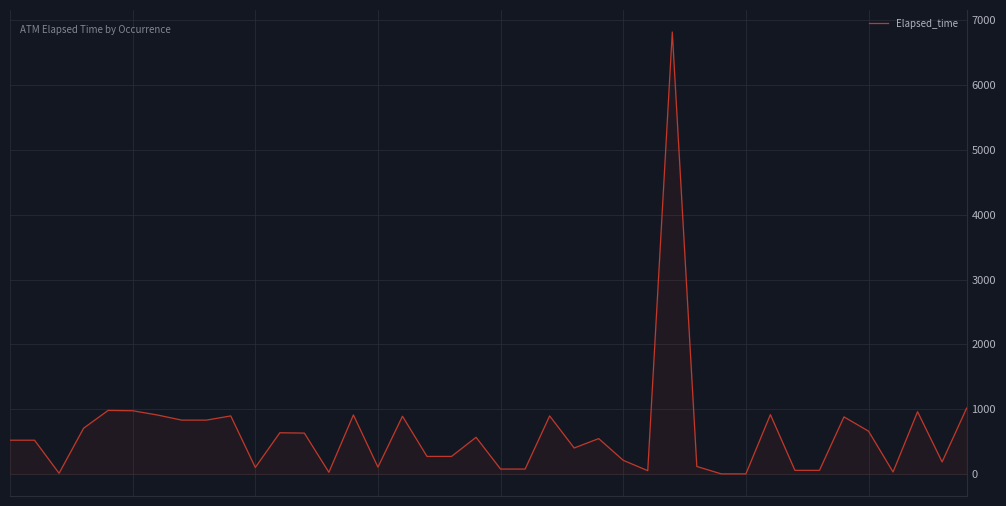

What is the difference between the maximum and minimum values?

6820